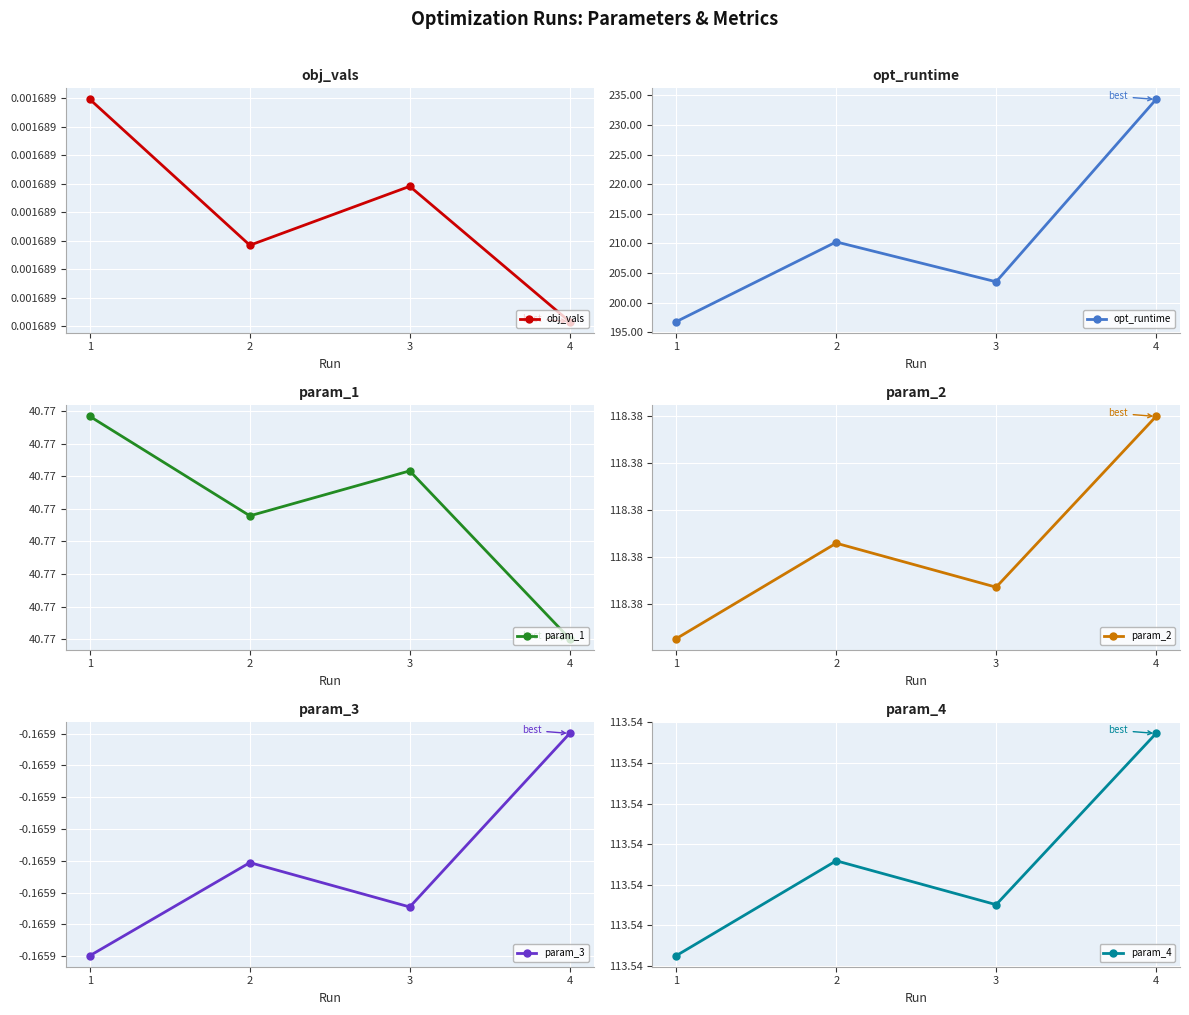

What is the sum of the param_3 values at 1 and 3?

-0.3